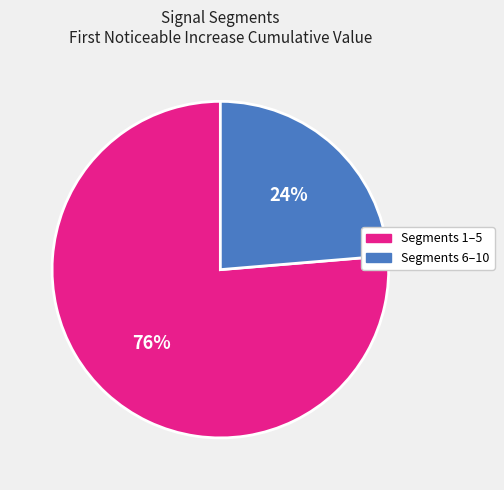

To the nearest percent, what percentage of the pie is Segments 1–5?

76%